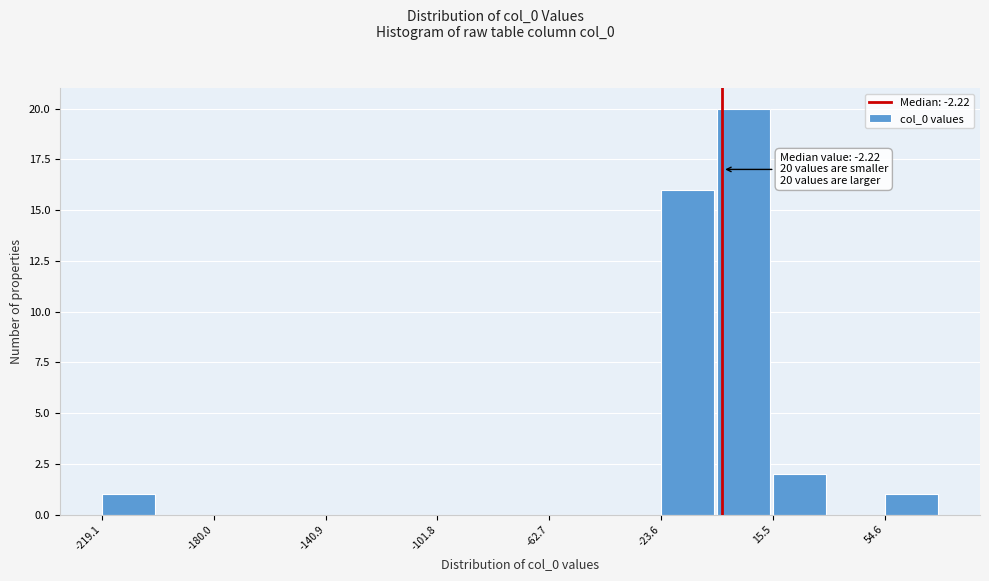

Around what value on the x-axis is the tallest bar? Give the approximate position of its centre, as read against the axis.

5